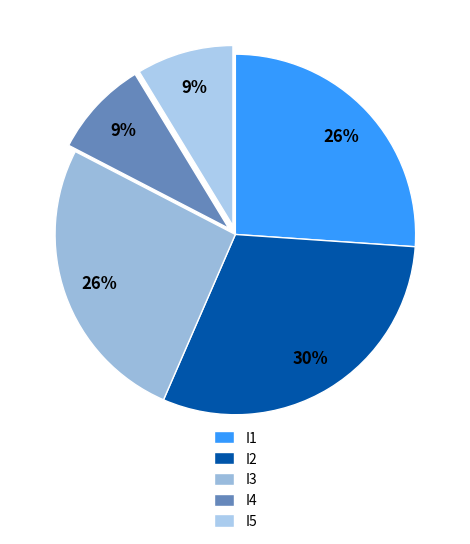

True or false: I2 accounts for 22% of the total.

False